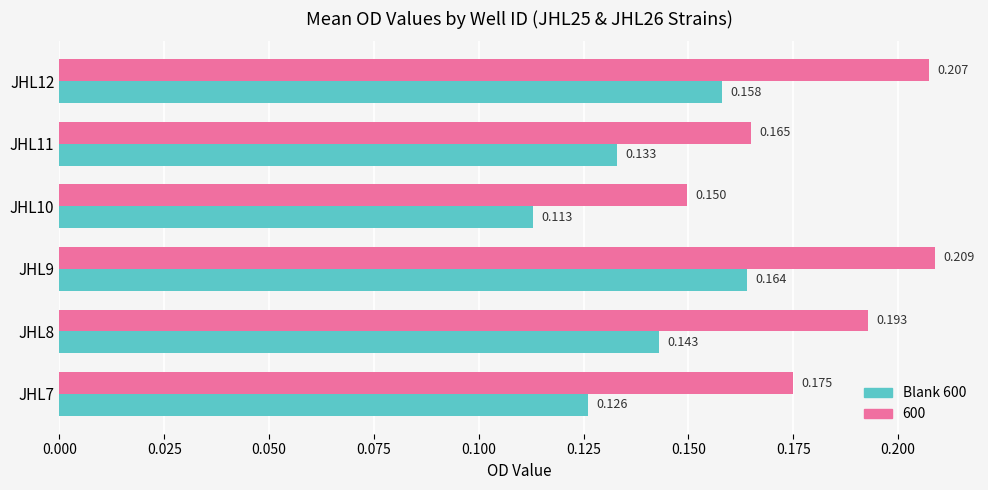

How many series are shown in this chart?

2